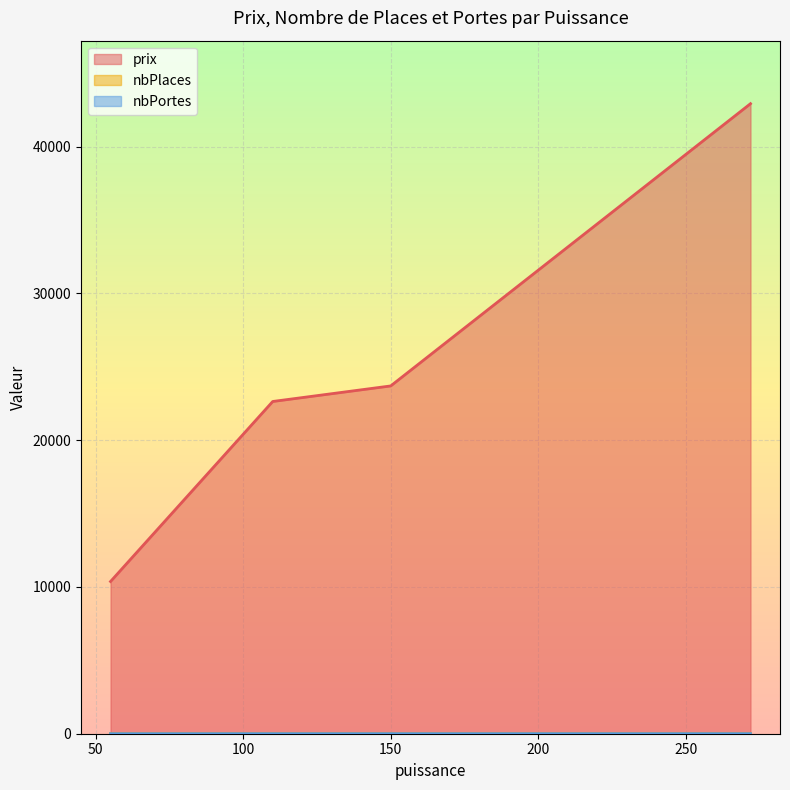

True or false: nbPlaces has more than 2 points higher than both neighbors.

False